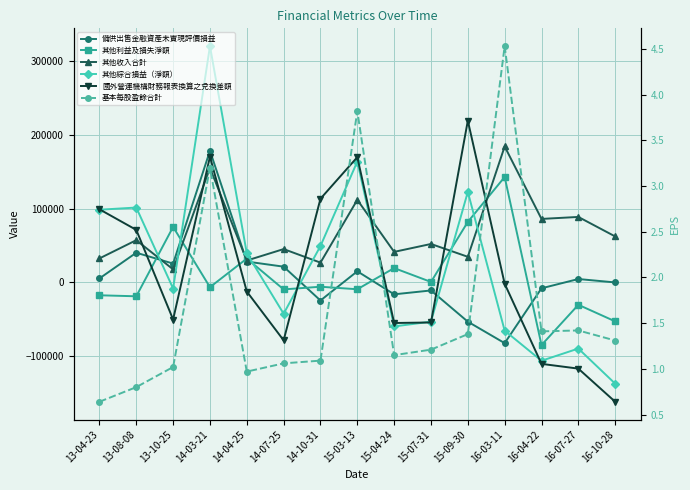

At which category does 備供出售金融資產未實現評價損益 reach its first local valley?

13-10-25